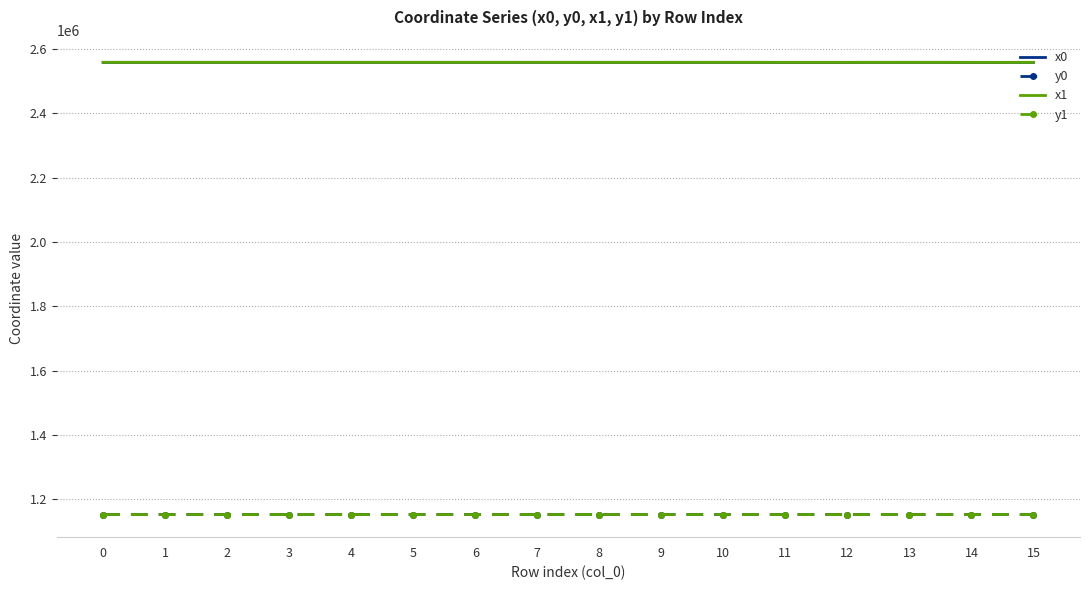

What is the difference between the highest and lowest values at 1?

1405590.4